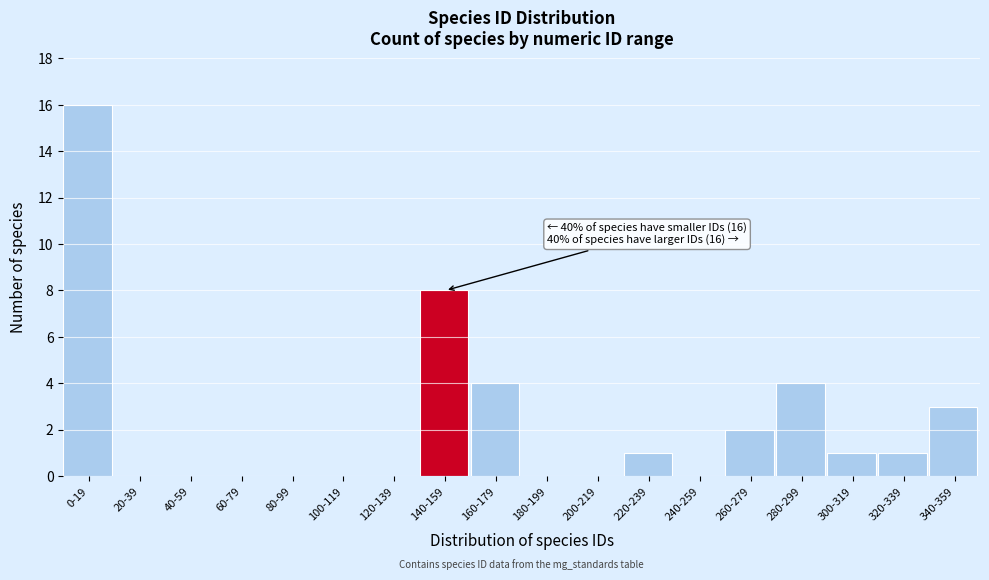

Reading left to right, transcribe all the data shown in this chart.

0-19=16	20-39=0	40-59=0	60-79=0	80-99=0	100-119=0	120-139=0	140-159=8	160-179=4	180-199=0	200-219=0	220-239=1	240-259=0	260-279=2	280-299=4	300-319=1	320-339=1	340-359=3